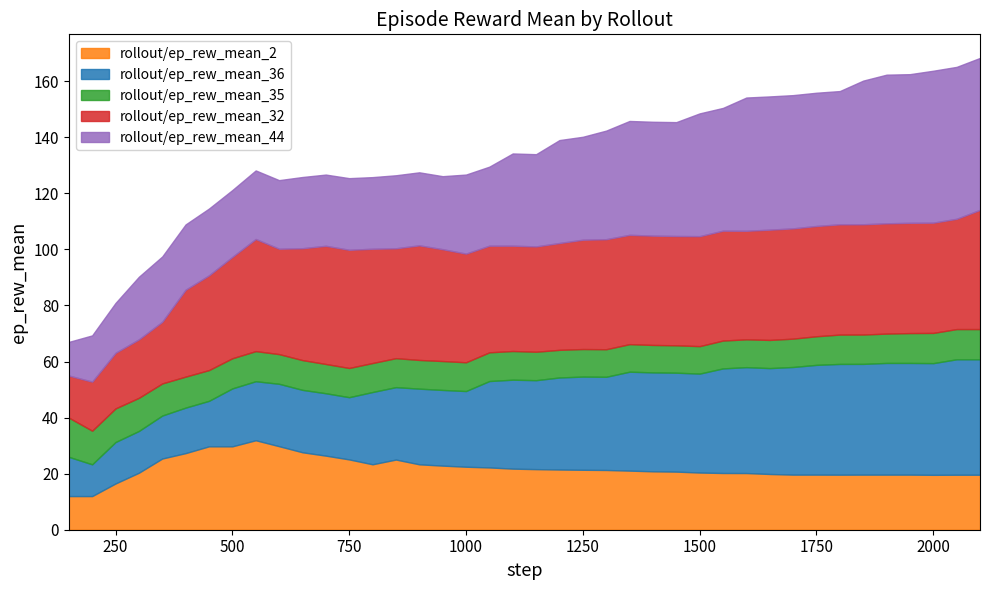

Is the value of rollout/ep_rew_mean_35 at 1550 greater than the value of rollout/ep_rew_mean_44 at 1650?

No